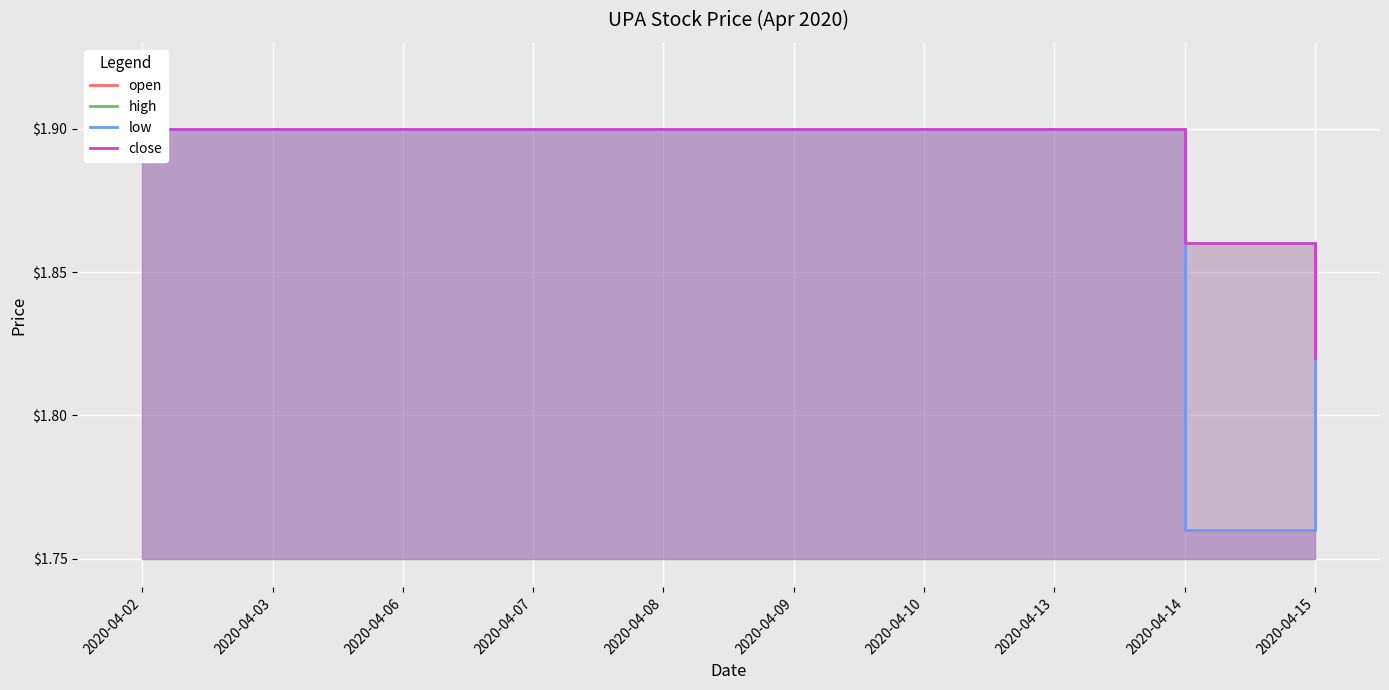

Which category has the lowest value across all series?

2020-04-14